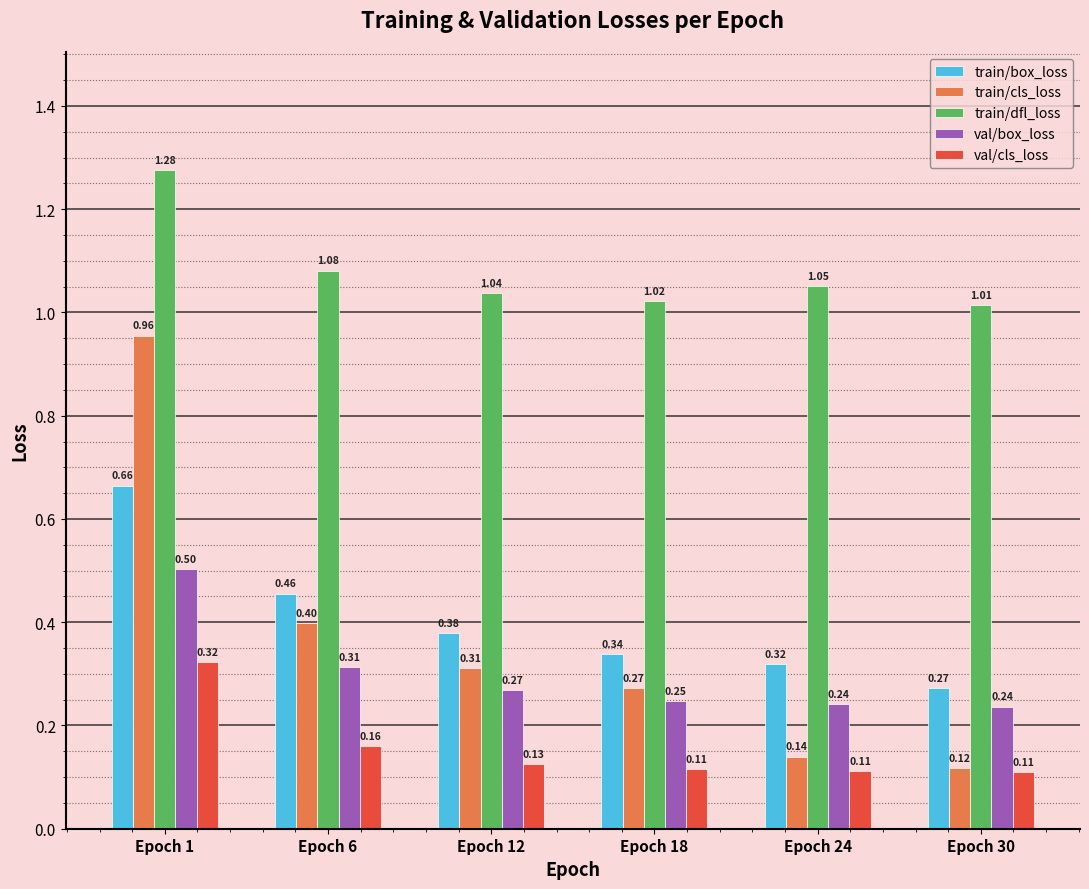

Which category has the highest value across all series?

Epoch 1